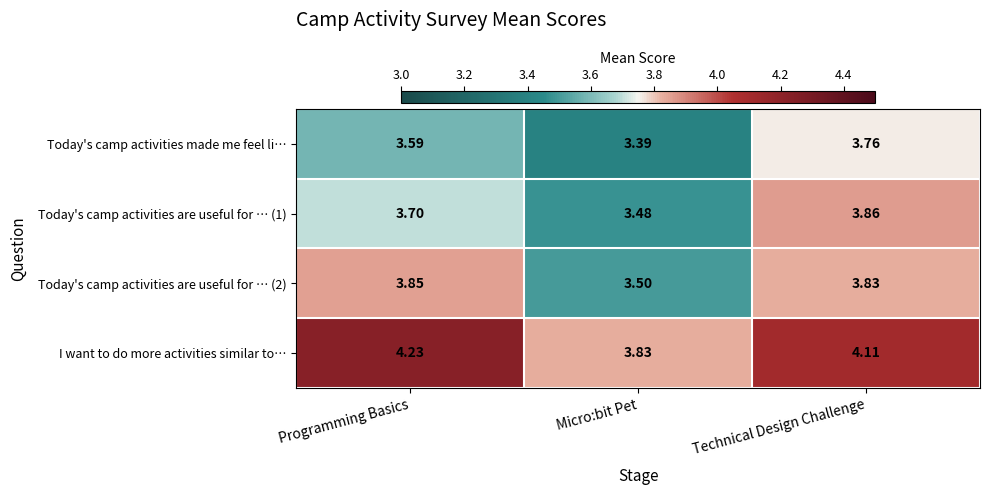

Rank the categories by Today's camp activities are useful for … (1) value from lowest to highest.

Micro:bit Pet, Programming Basics, Technical Design Challenge